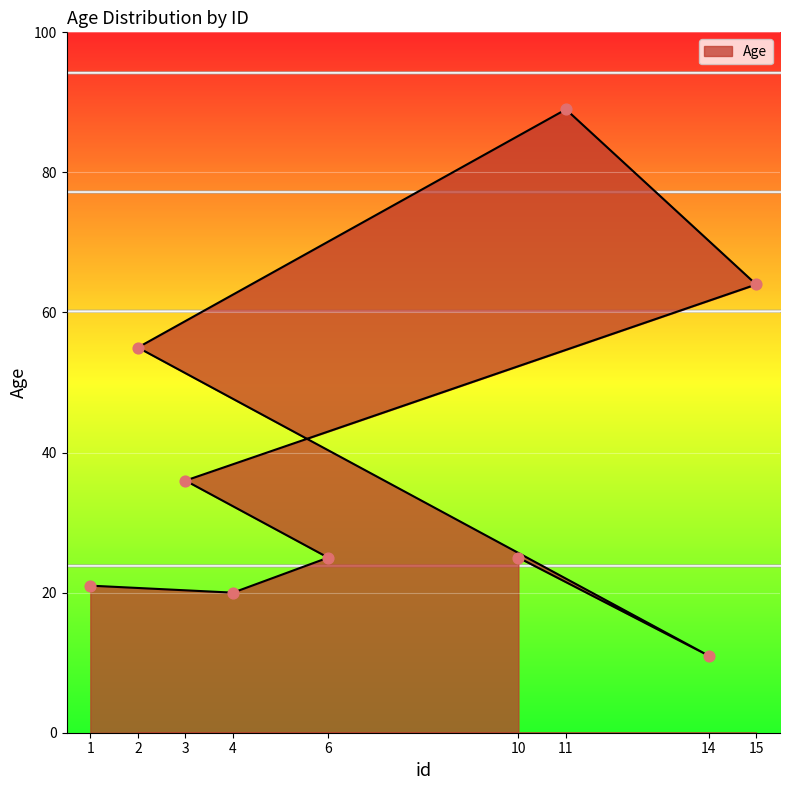

What is the change in value from 1 to 6?

+4